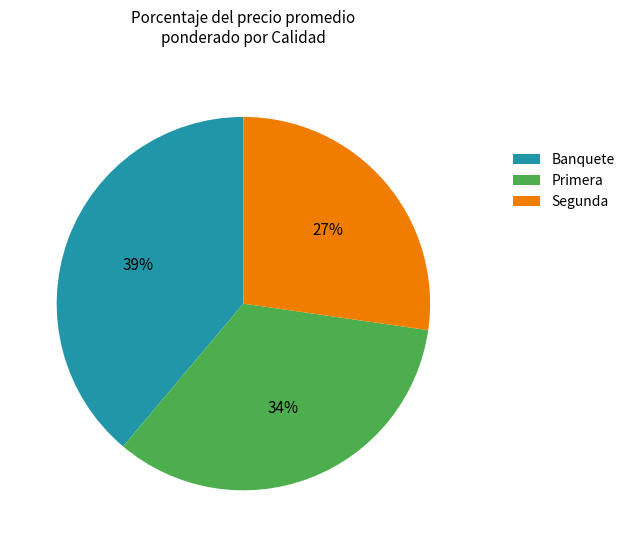

What is the smallest slice in the pie chart?

Segunda